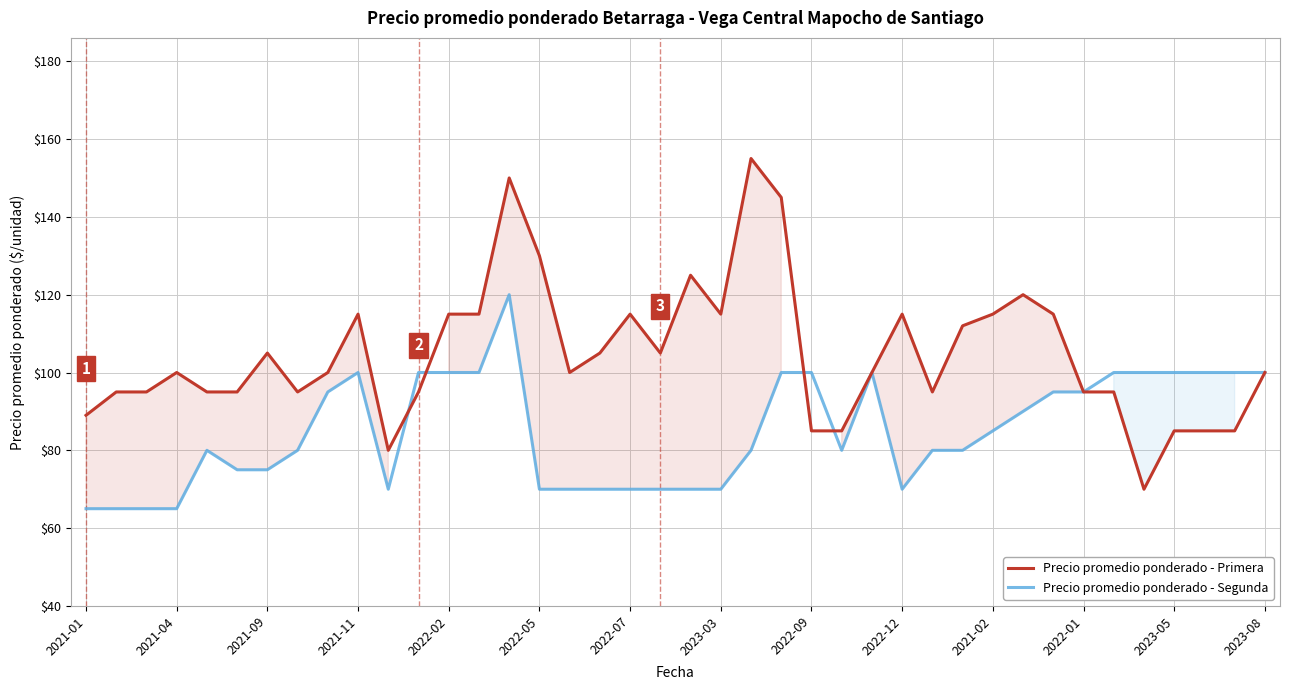

What is the smallest value displayed?

65